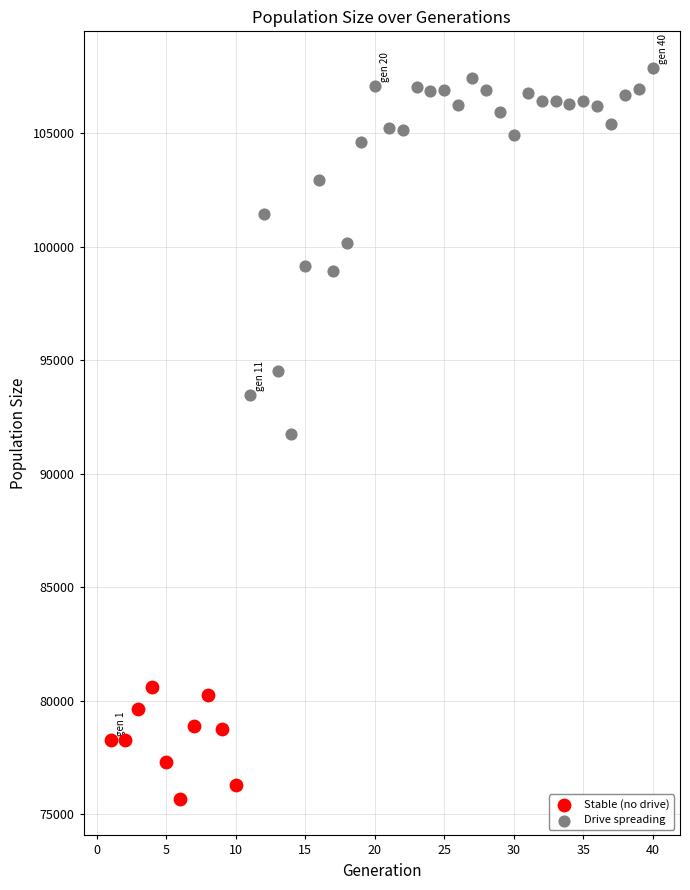

Which series contains the lowest Y value?

Stable (no drive)